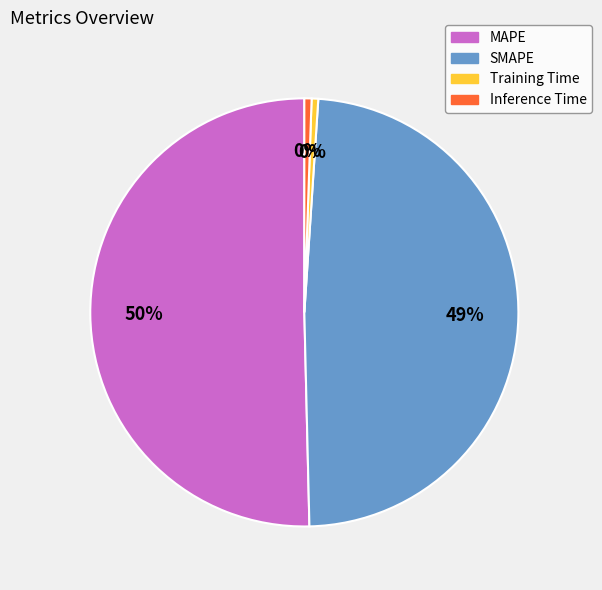

Is it true that SMAPE is 49% of the pie?

True